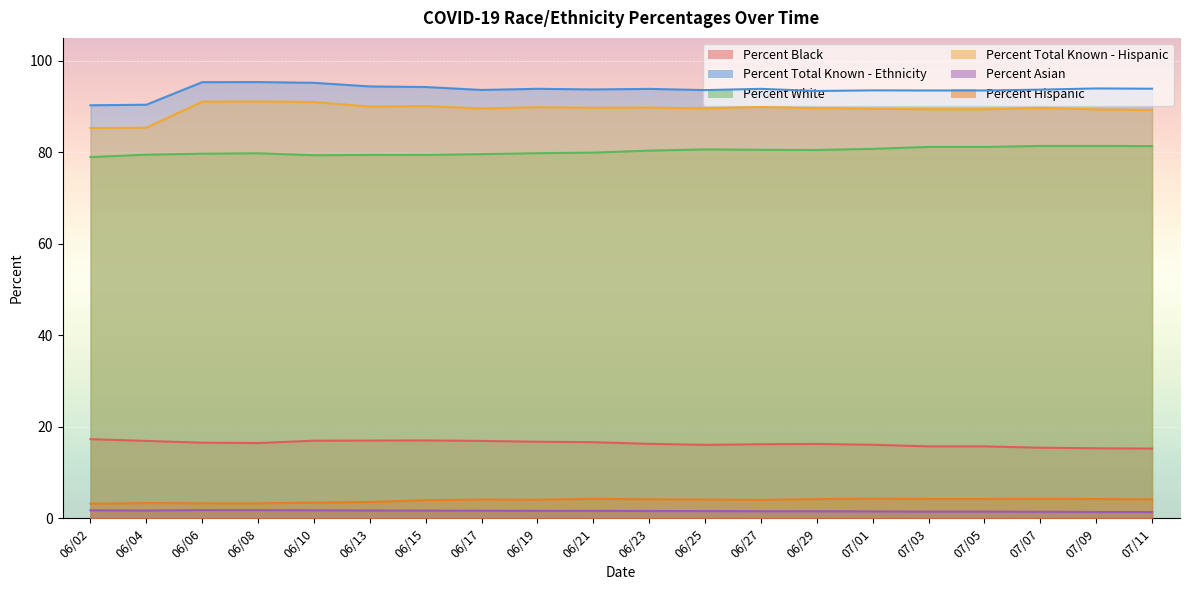

Is it true that Percent White equals 29.3 at 06/25?

False